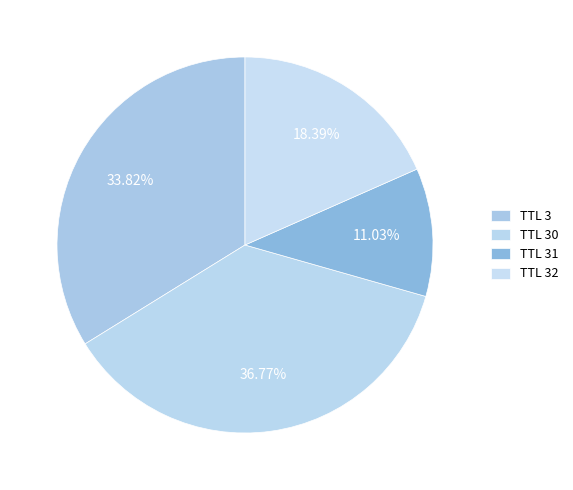

What is the largest slice in the pie chart?

30